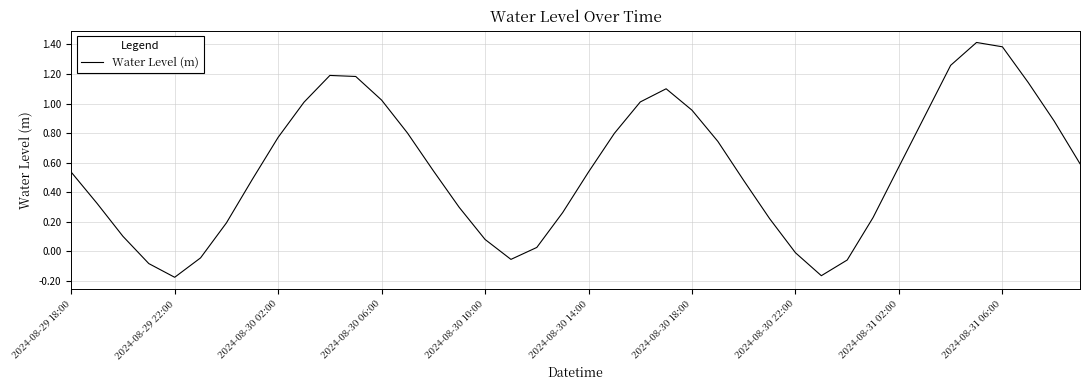

What is the difference between the maximum and minimum values?

1.6